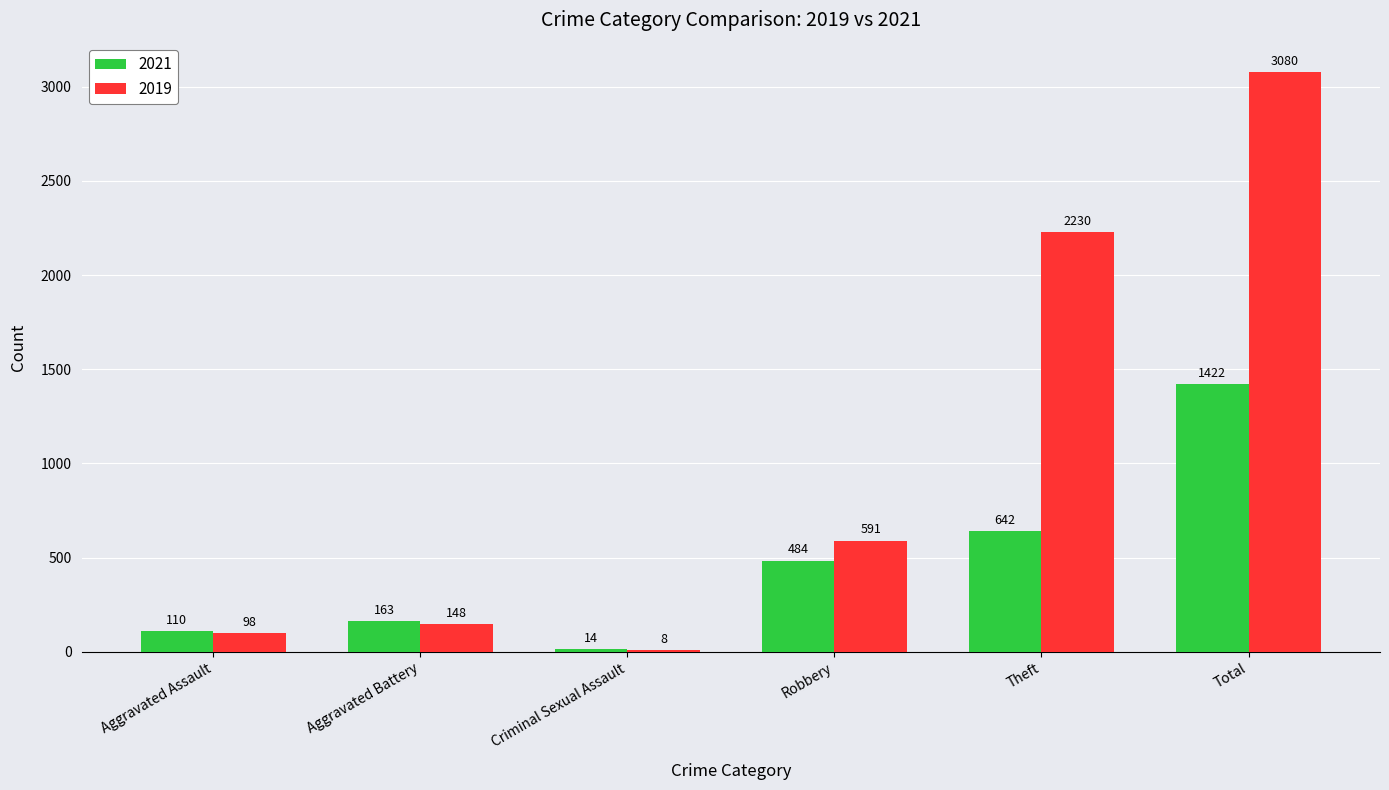

Reading left to right, extract all data points from this chart.

2021: 110	163	14	484	642	1422
2019: 98	148	8	591	2230	3080